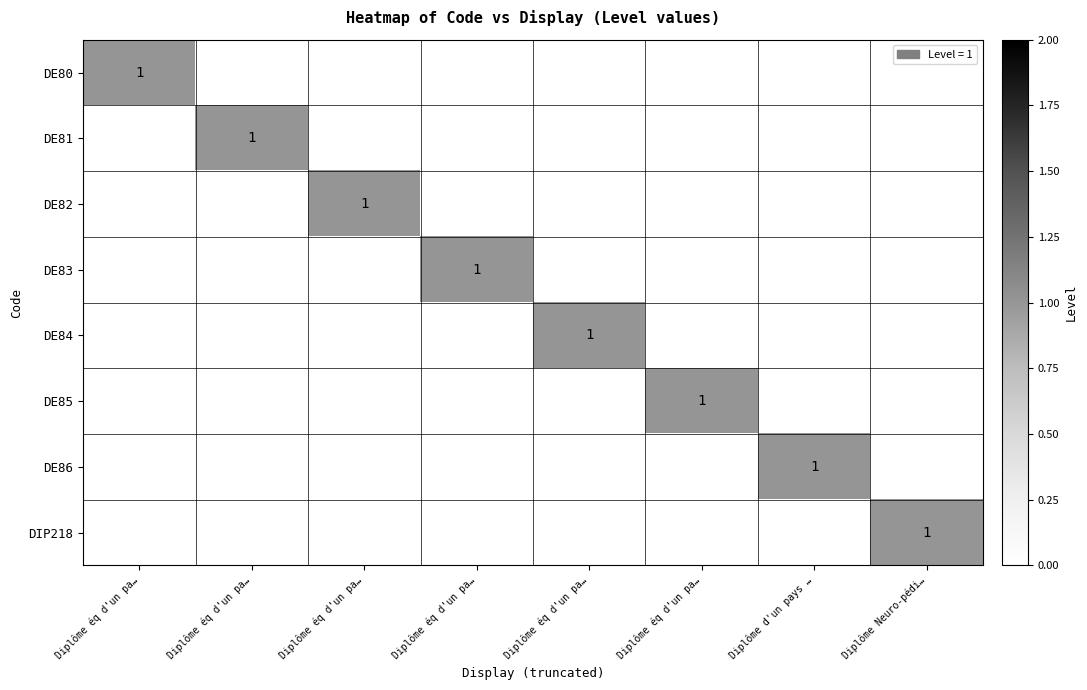

List the series in order of their peak value, highest first.

DE80, DE81, DE82, DE83, DE84, DE85, DE86, DIP218